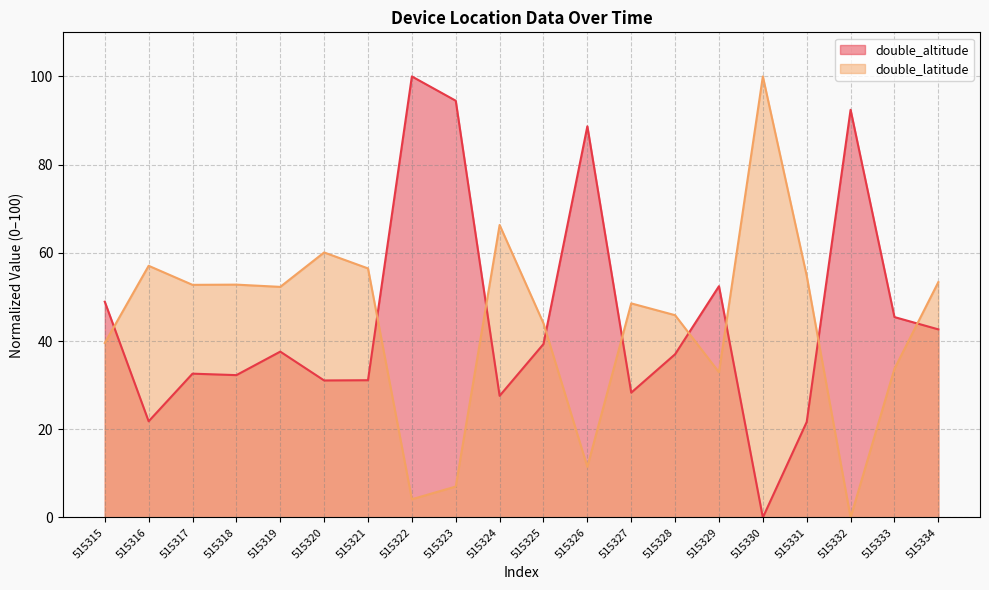

After their last crossing, which series has the higher values: double_latitude or double_altitude?

double_latitude